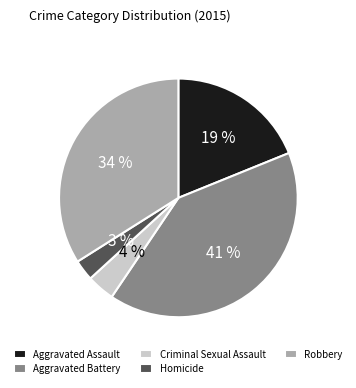

To the nearest percent, what is the combined percentage of Criminal Sexual Assault and Robbery?

38%